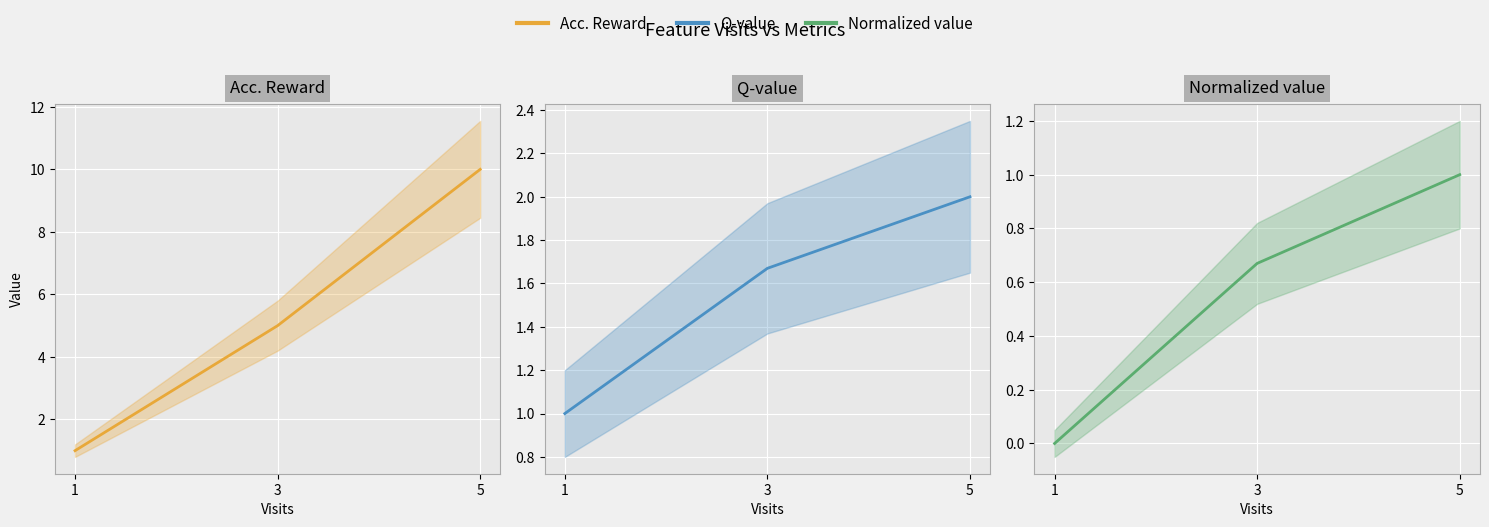

Rank the series by their average value, from highest to lowest.

Acc. Reward, Q-value, Normalized value